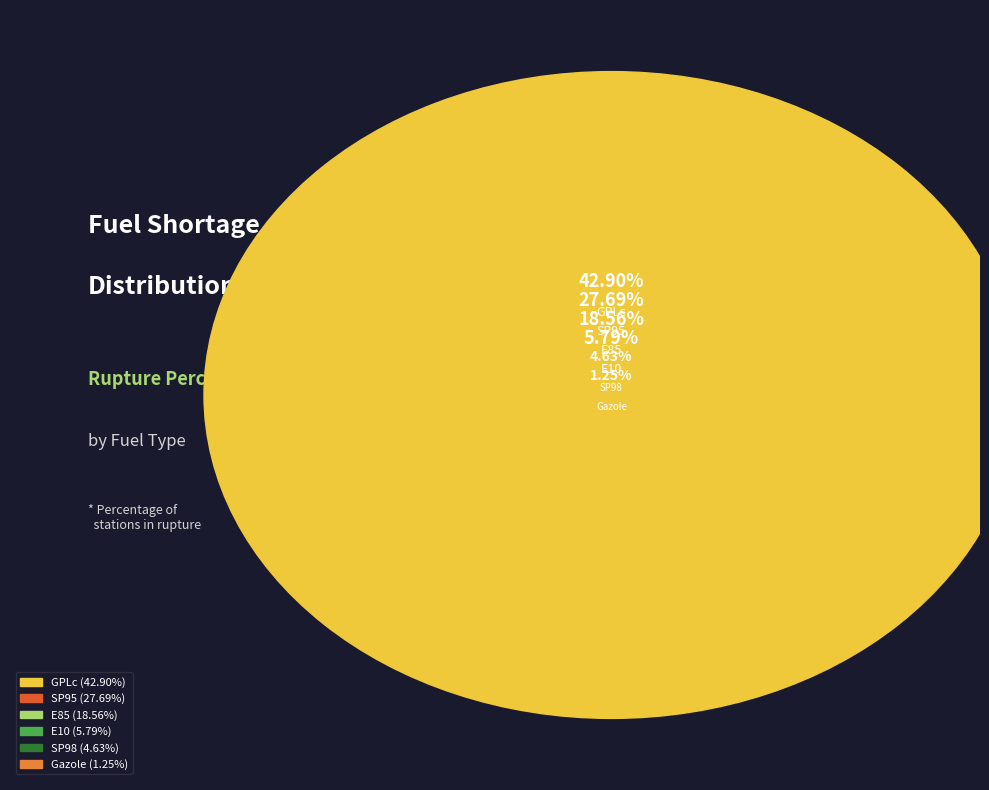

What is the ratio of the value at E85 to the value at E10?

3.2